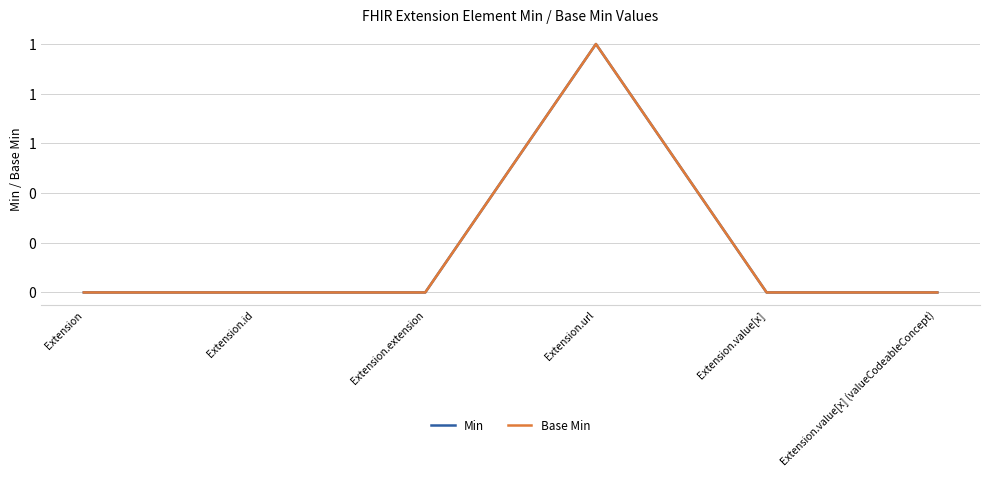

True or false: Min and Base Min cross at least once.

False